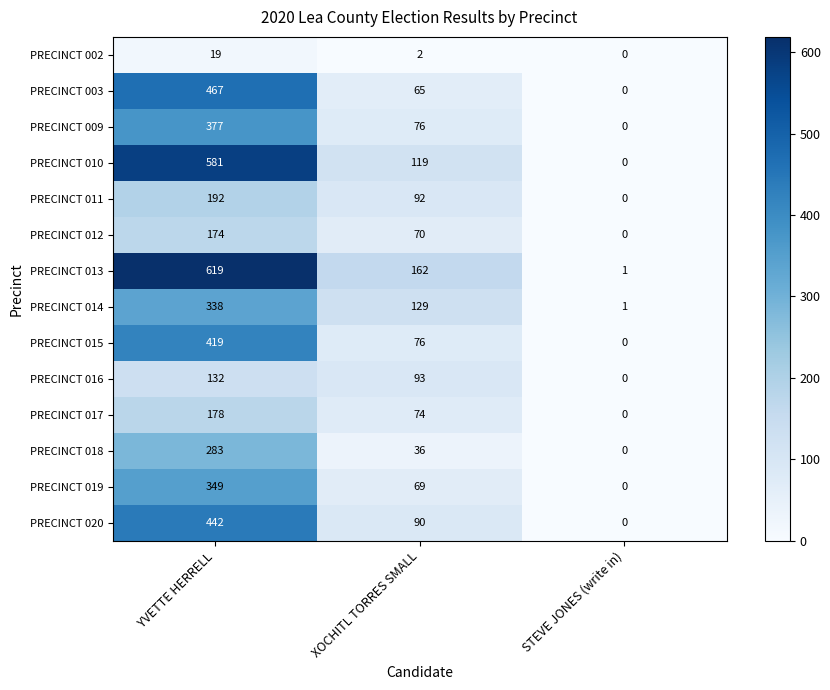

How many data points does each series have?

3